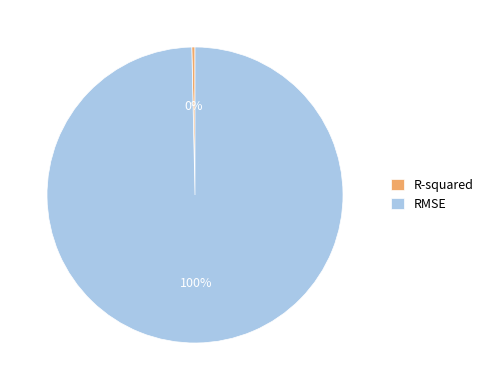

To the nearest percent, what percentage of the pie is RMSE?

100%